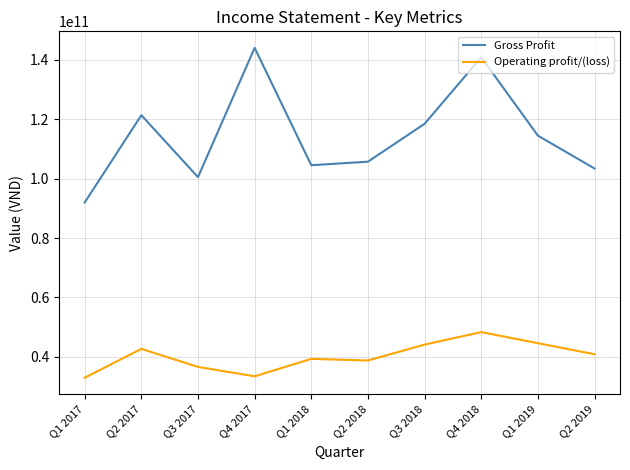

Which series has the largest range (max minus min)?

Gross Profit